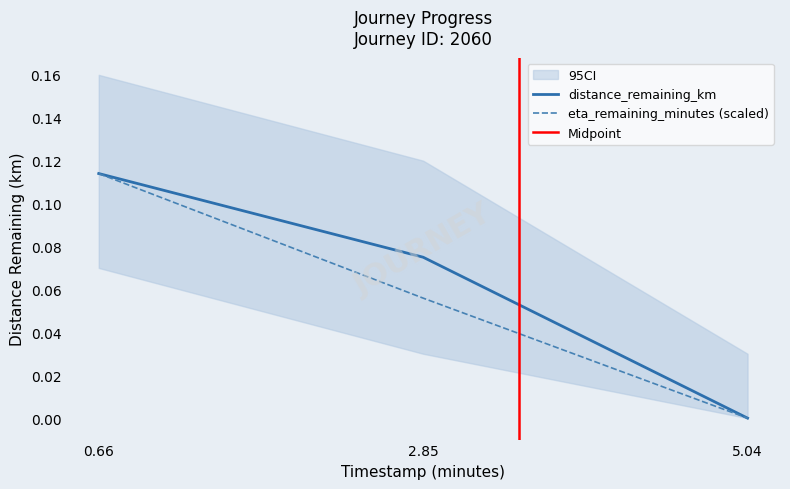

Reading left to right, list all the values displayed in this chart.

distance_remaining_km: 0.1	0.1	0.0
eta_remaining_minutes: 0.1	0.1	0.0